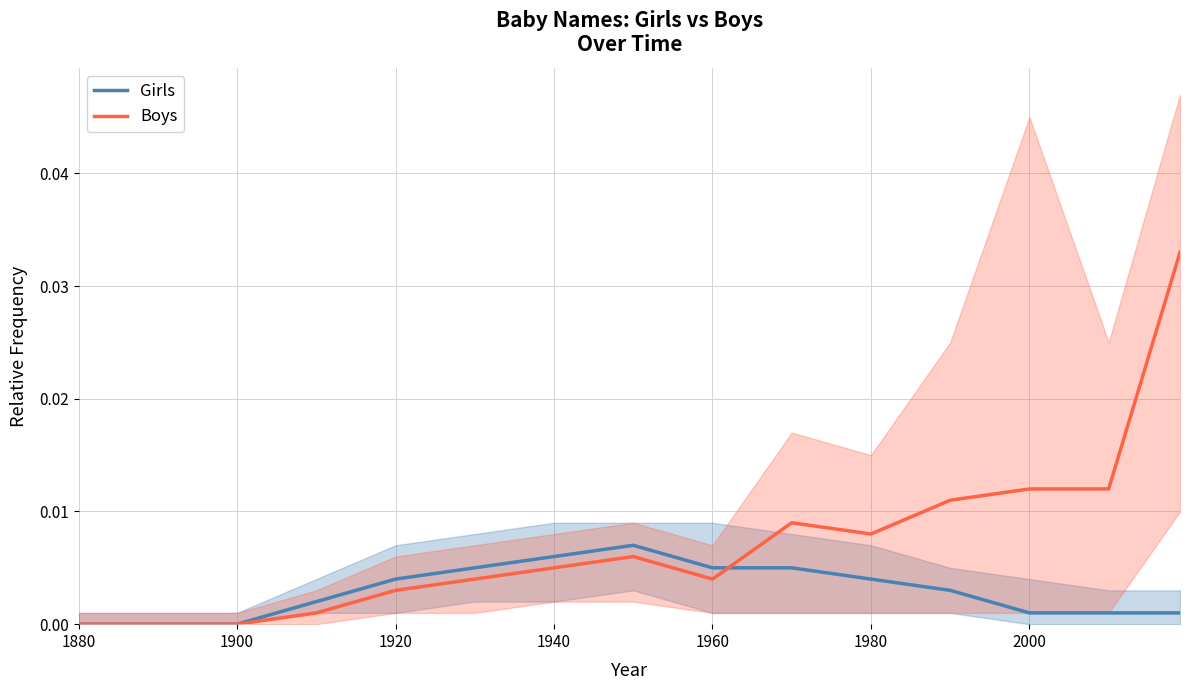

Is the value of Boys at 2000 greater than the value of Girls at 1880?

Yes